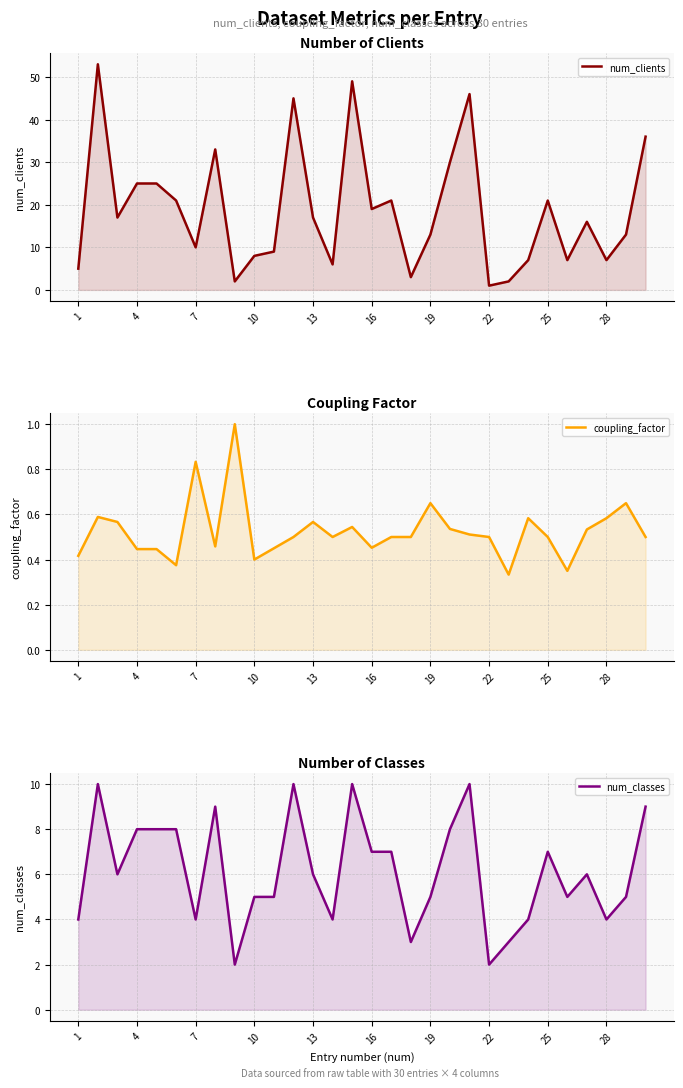

In coupling_factor, how many points are higher than both neighbors (excluding endpoints)?

8